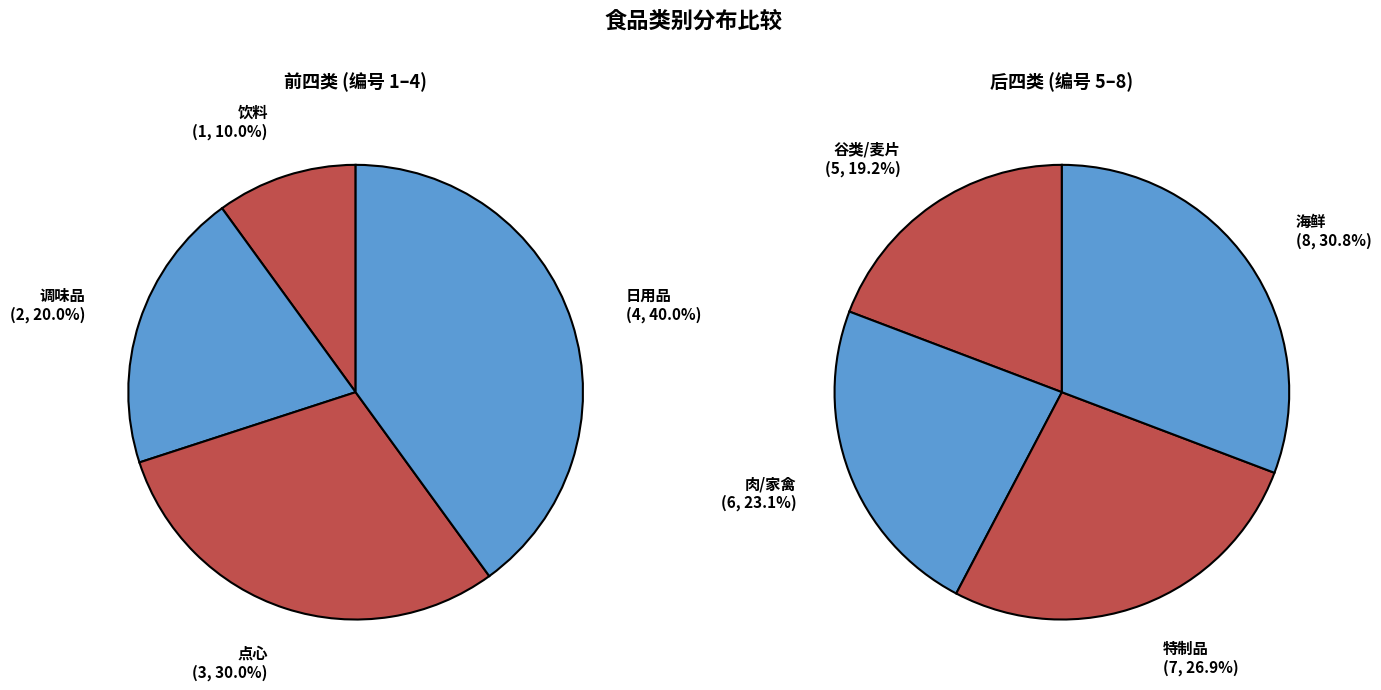

Rank the categories by value from lowest to highest.

饮料, 调味品, 点心, 日用品, 谷类/麦片, 肉/家禽, 特制品, 海鲜